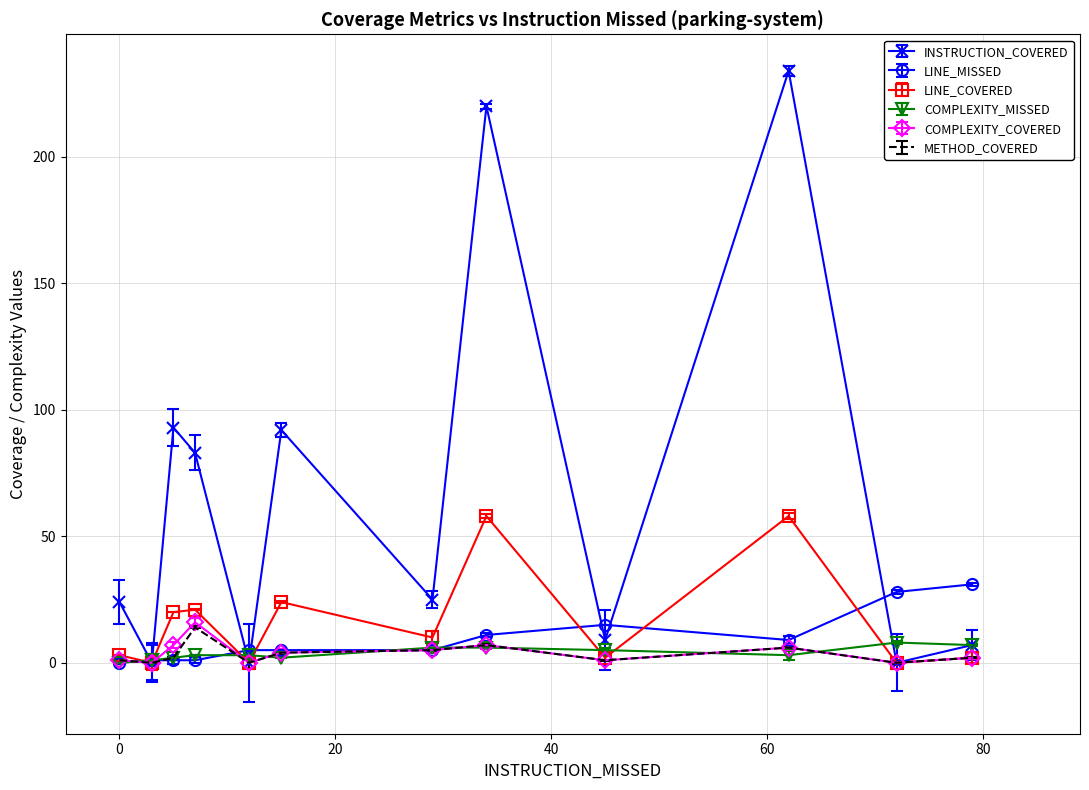

Is it true that LINE_COVERED equals -18 at DBConstants?

False